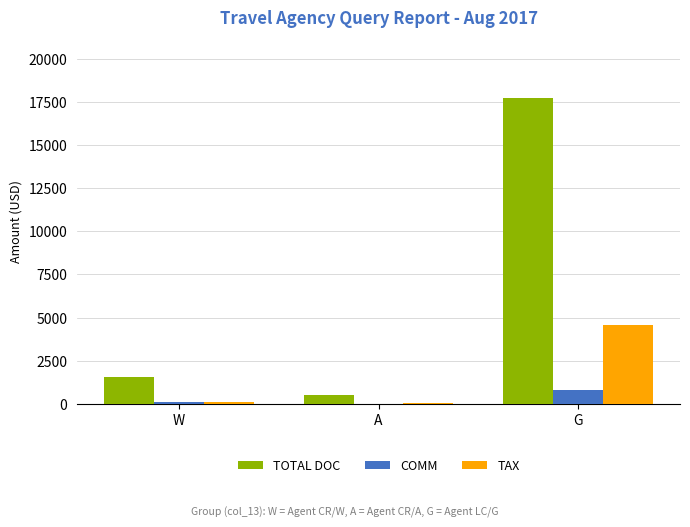

Is it true that TOTAL DOC equals 1562.0 at W?

True